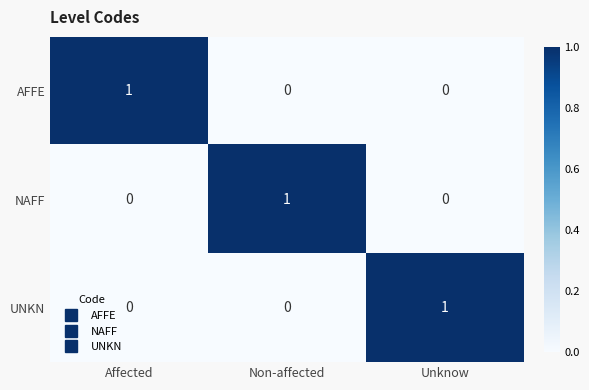

How many categories are shown in the chart?

3